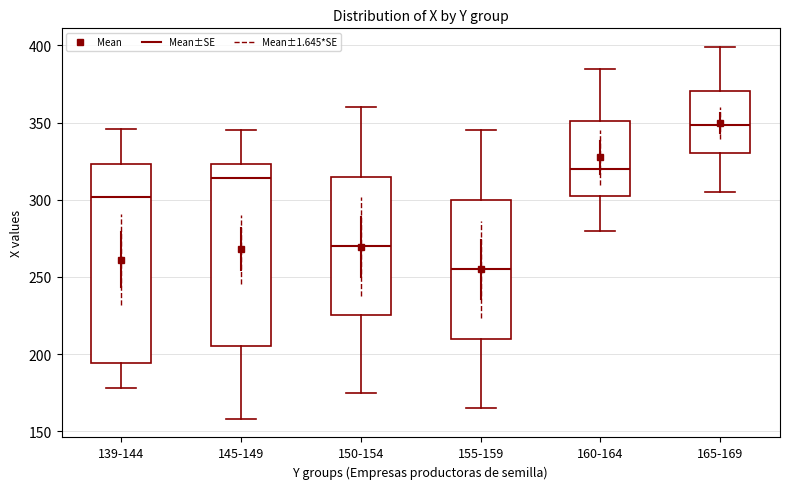

Where is the lower edge of the box for 145-149 on the y-axis? The values are not printed on the chart, so give them approximately, as read against the axis.

205